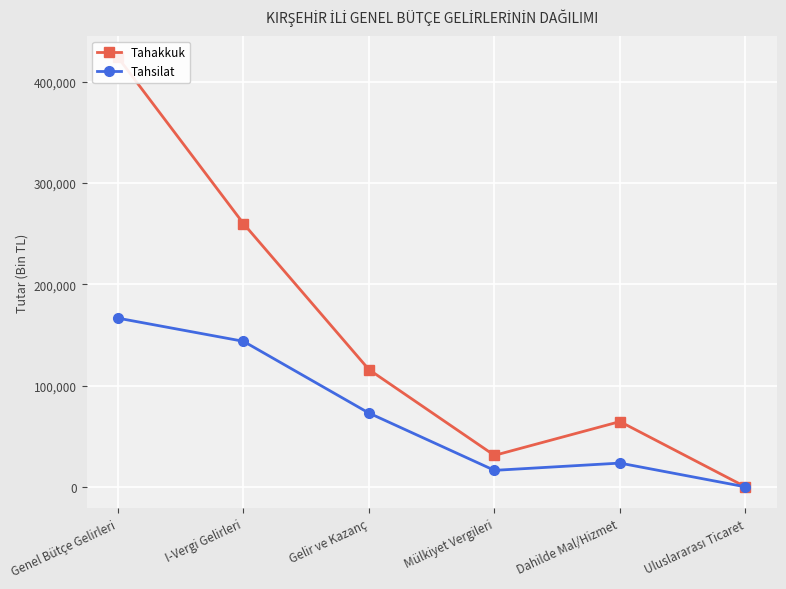

Rank the series by their maximum value, from highest to lowest.

Tahakkuk, Tahsilat